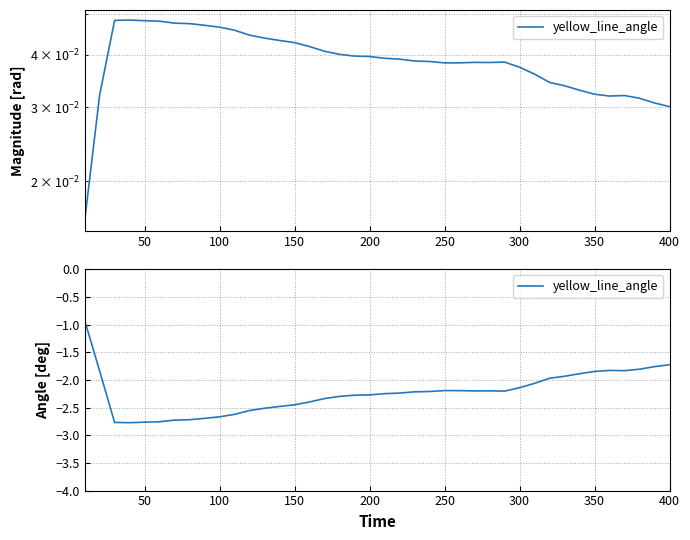

What is the average value?

-2.2